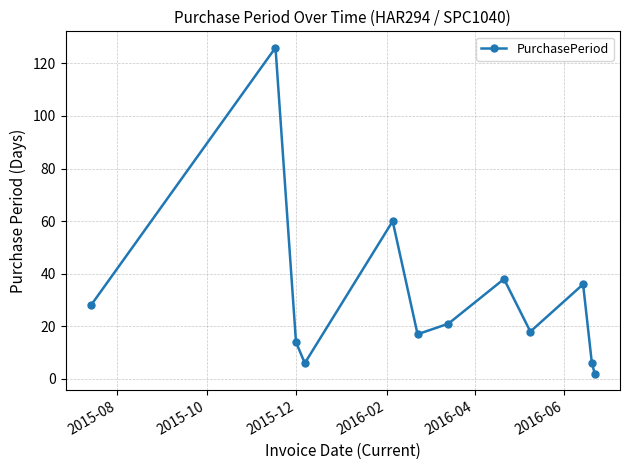

What is the value of the 5th point from the left?

60